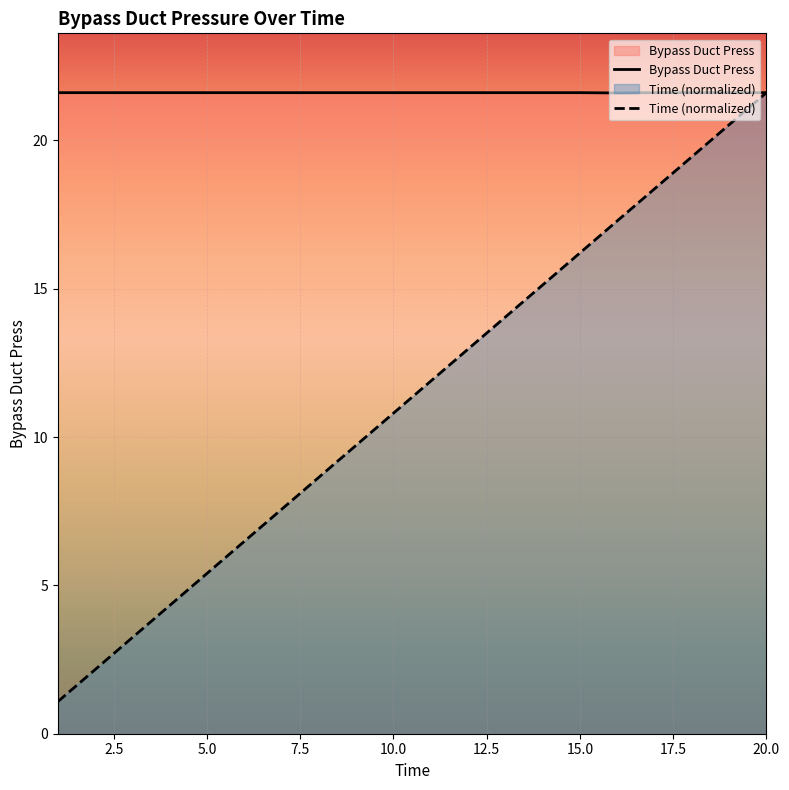

At 11, list the series in order from largest to smallest.

Bypass Duct Press, Time